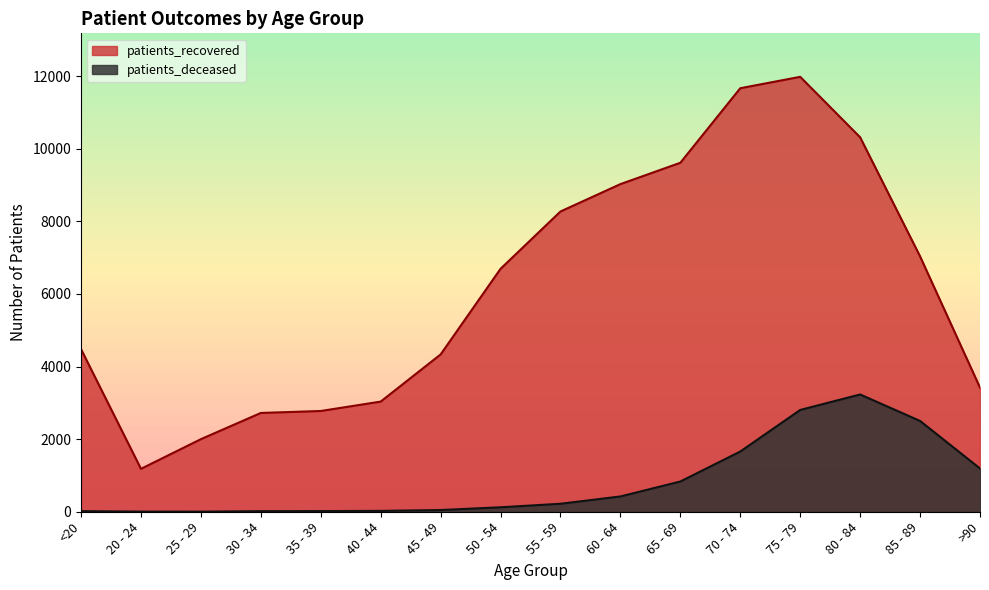

What is the sum of the patients_deceased values at 35 - 39 and 40 - 44?

42